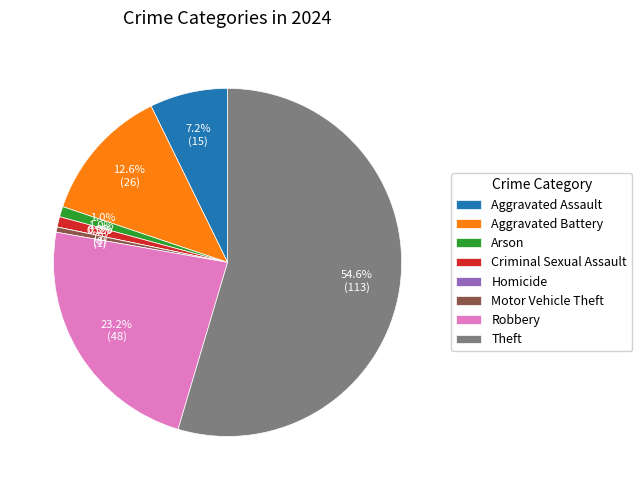

Is the sum of Homicide and Motor Vehicle Theft greater than half?

No